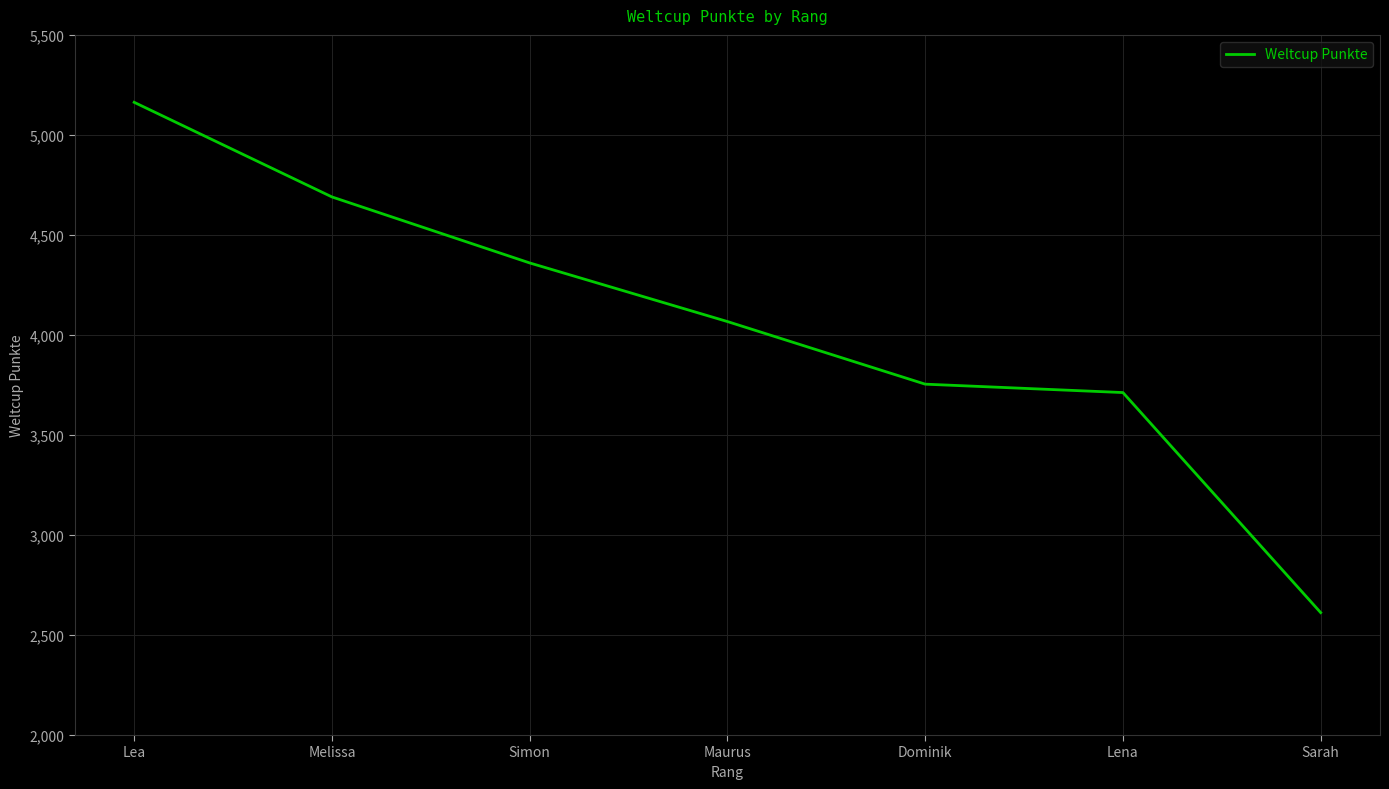

What is the minimum value shown in the chart?

2612